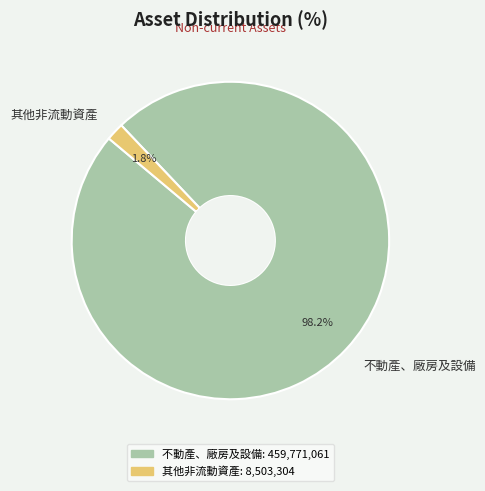

To the nearest percent, what percentage of the pie is 不動產、廠房及設備?

98%